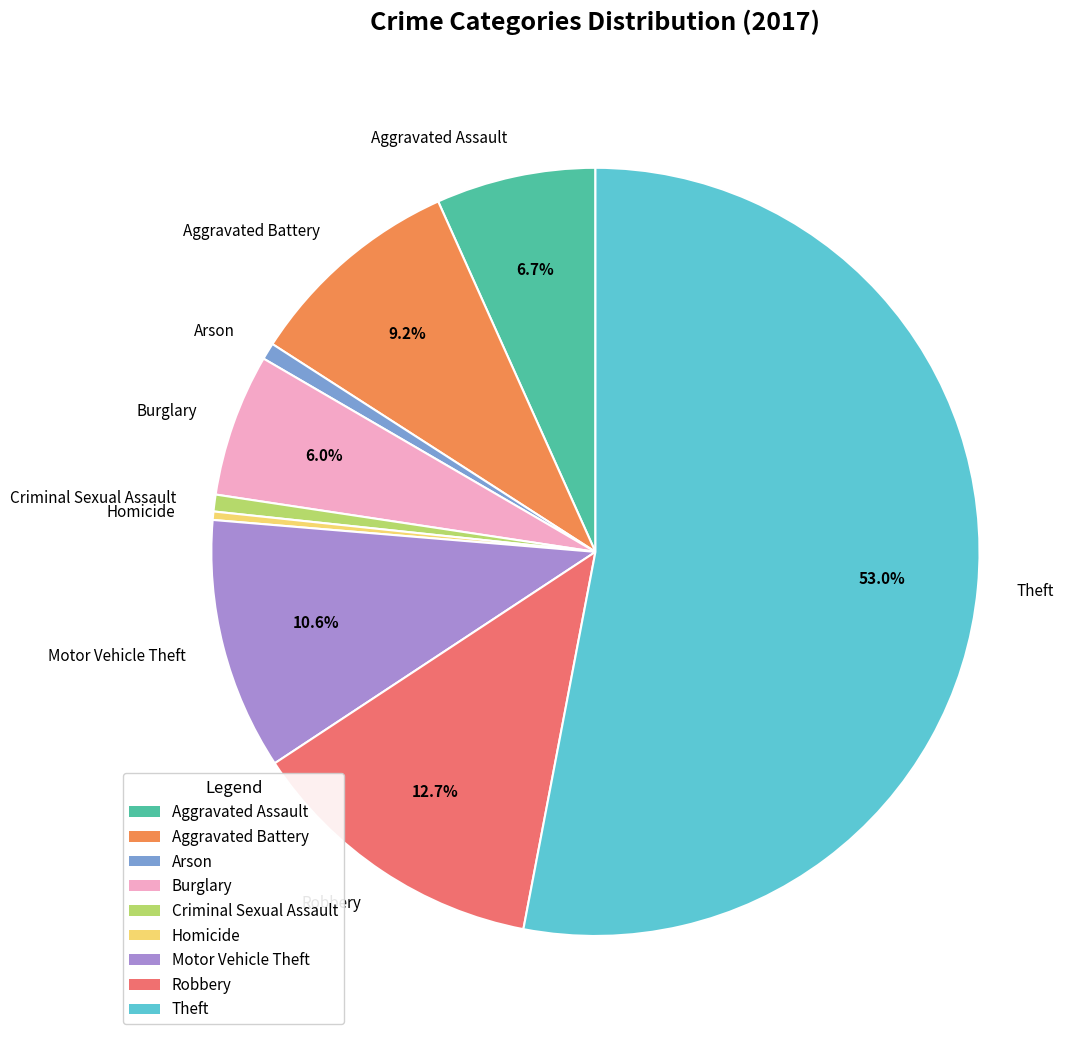

How much of the chart is everything except Theft?

47.0%